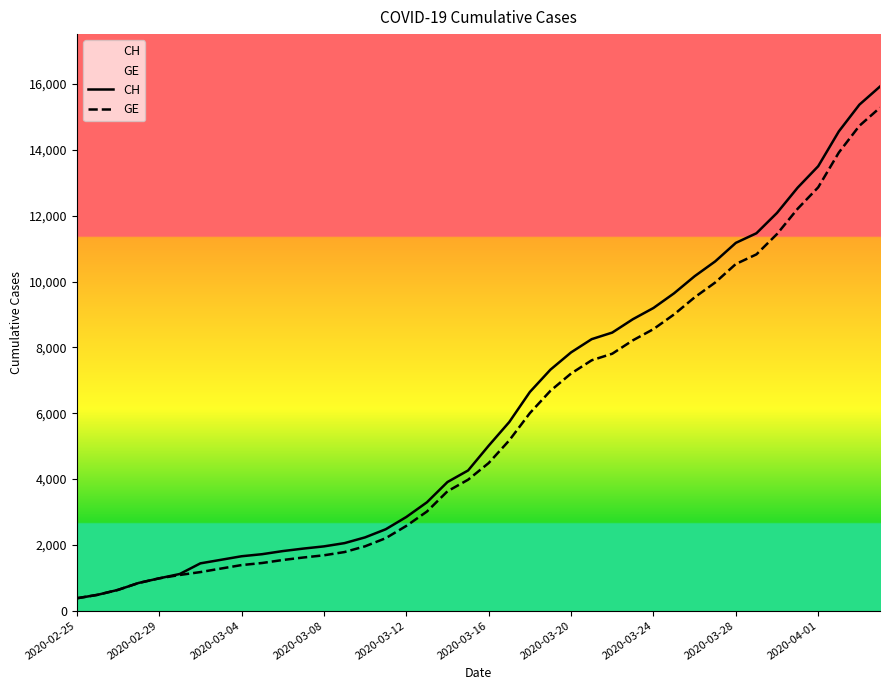

What are all the series names shown in the legend?

CH, GE